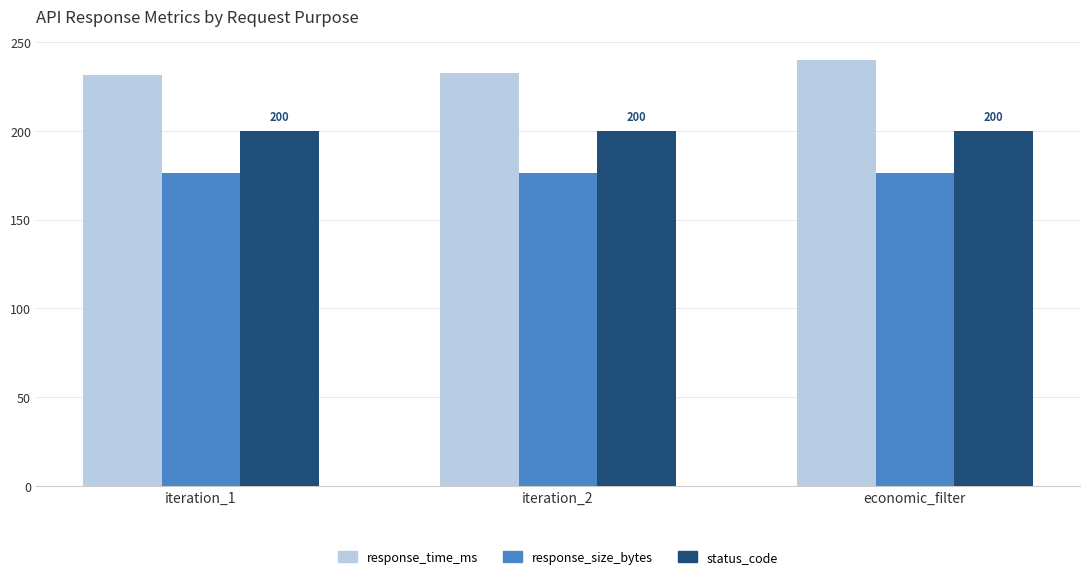

What is the maximum value for status_code?

200.0